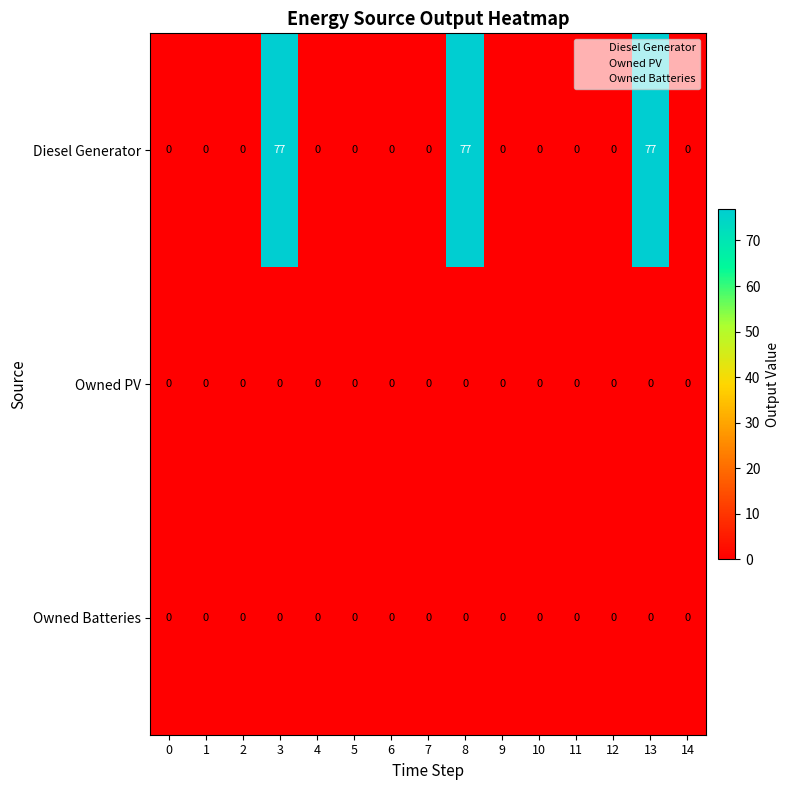

At how many categories does at least one series exceed 47?

3